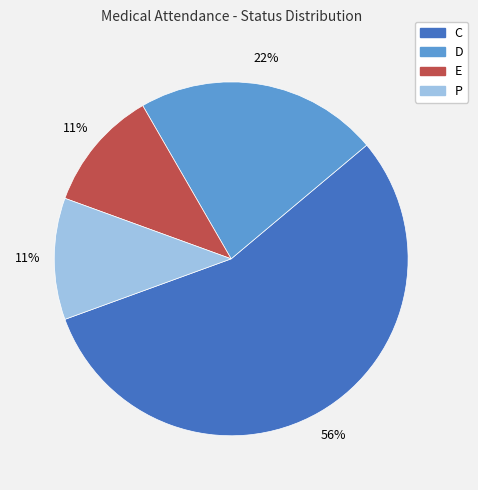

To the nearest percent, what portion does D represent?

22%